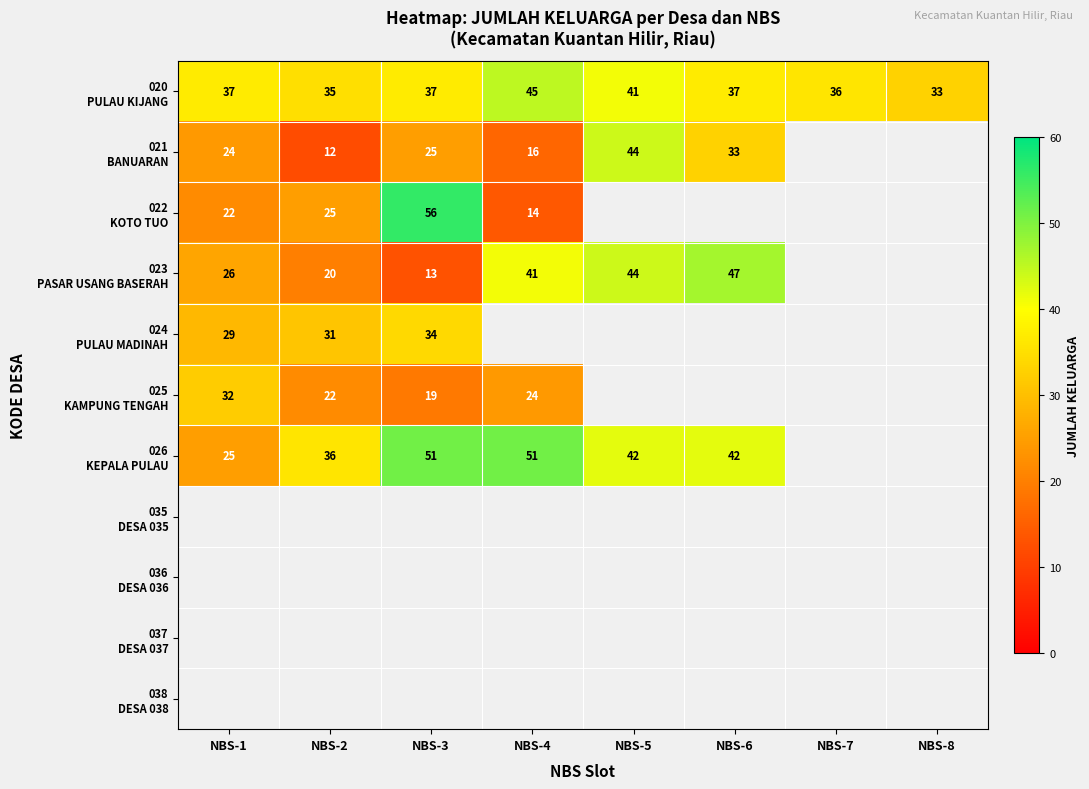

How many data points does each series have?

8